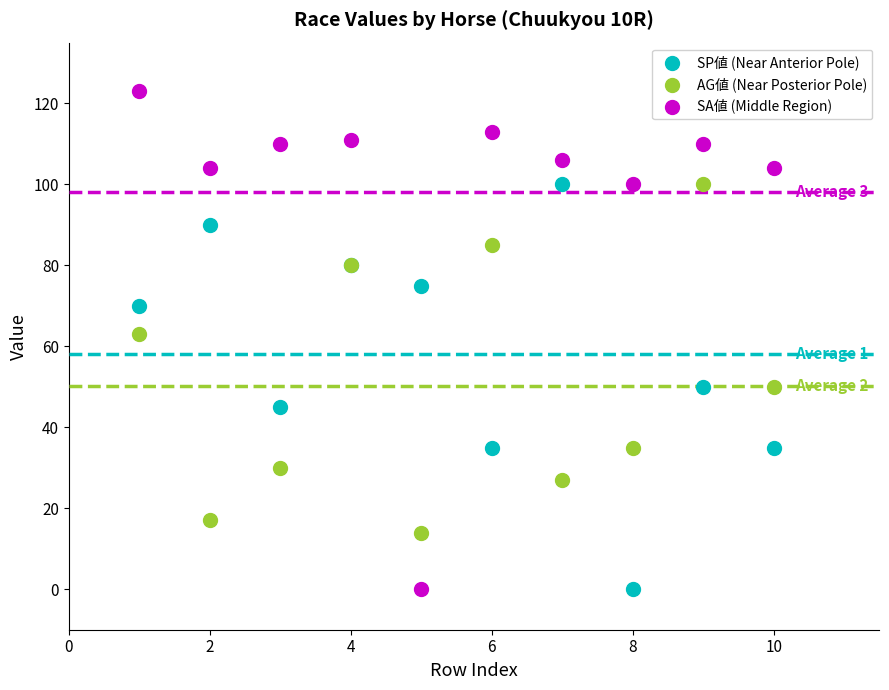

Across all series, what Y value is closest to 61?

63